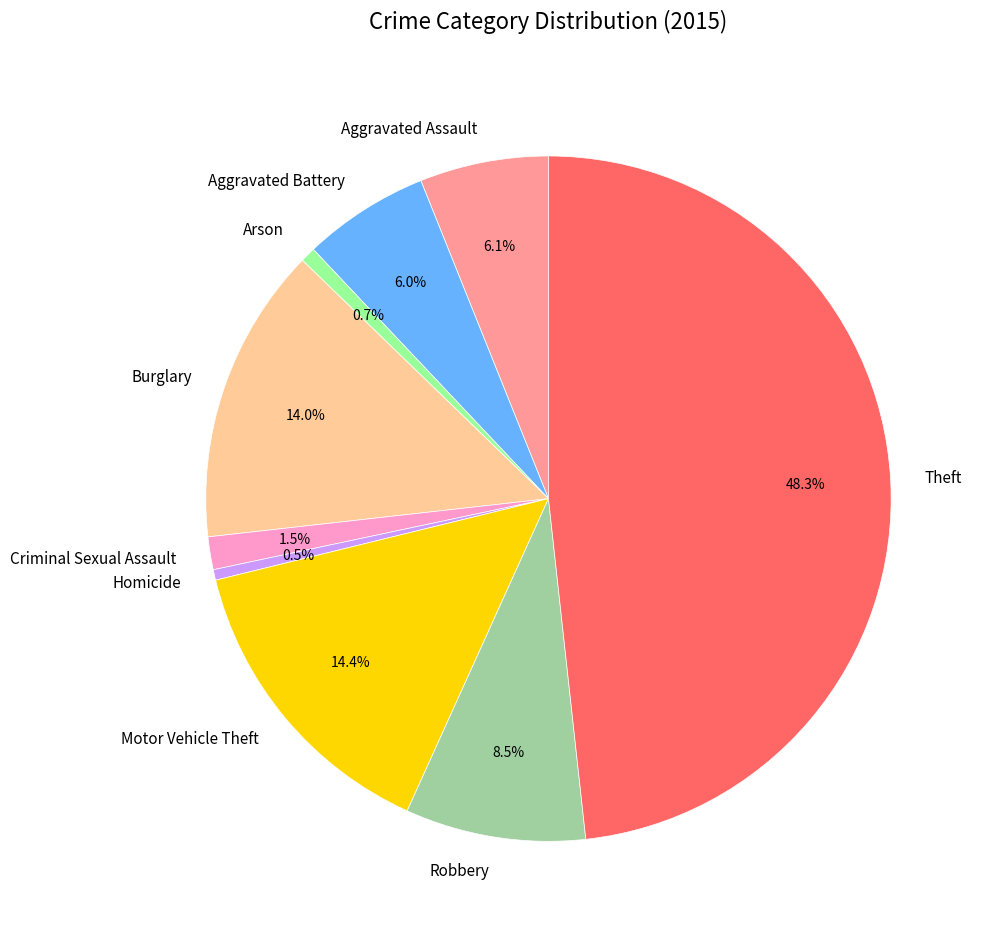

How many slices are in this pie chart?

9